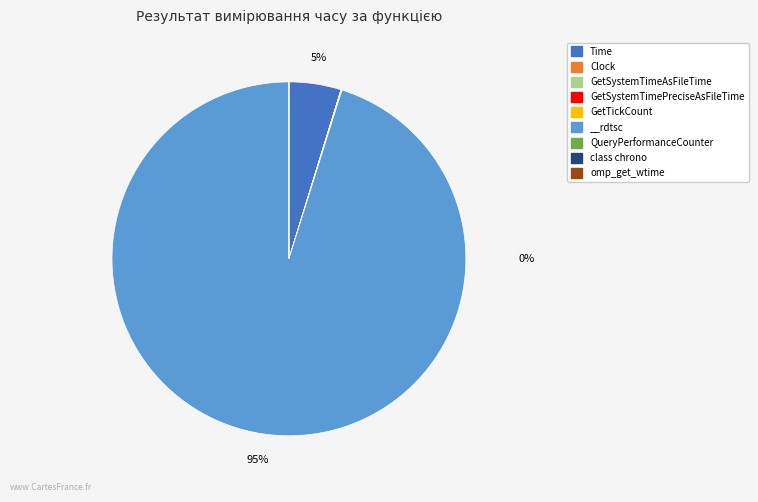

True or false: class chrono accounts for 0% of the total.

True